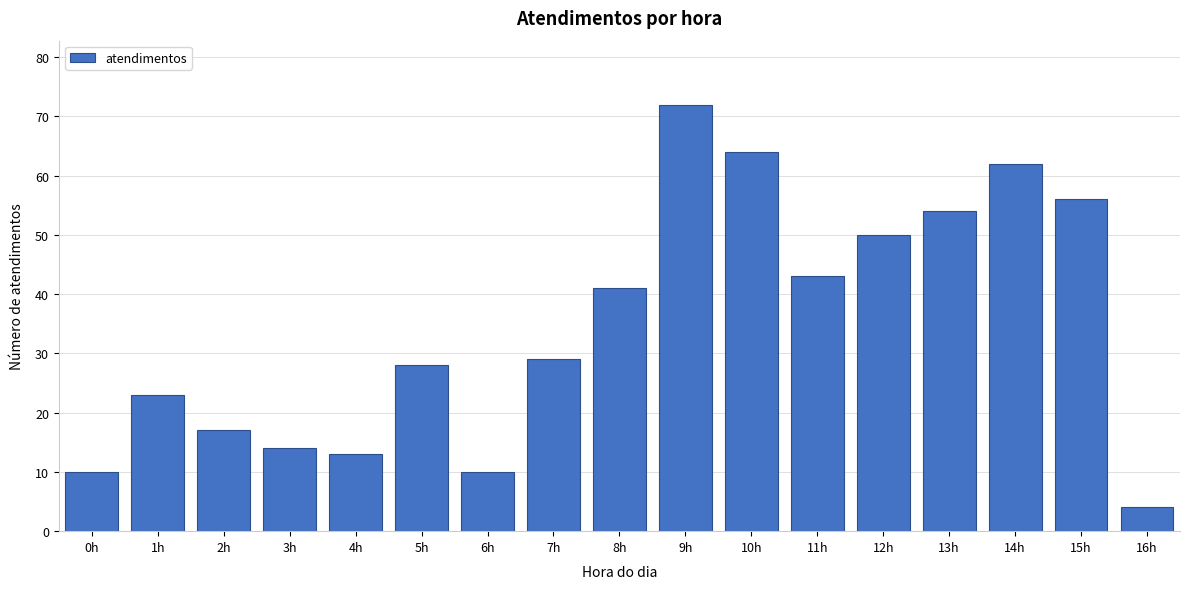

Reading right to left, list all the values displayed in this chart.

4	56	62	54	50	43	64	72	41	29	10	28	13	14	17	23	10